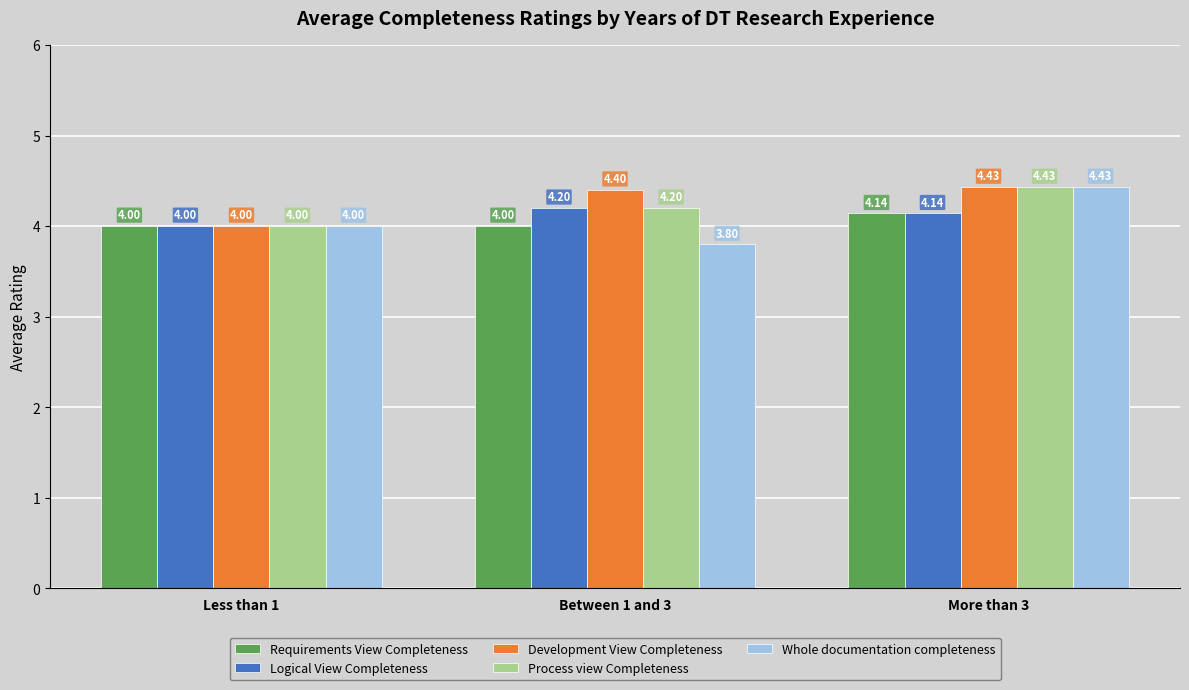

What is the difference between the Requirements View Completeness values at More than 3 and Less than 1?

0.1